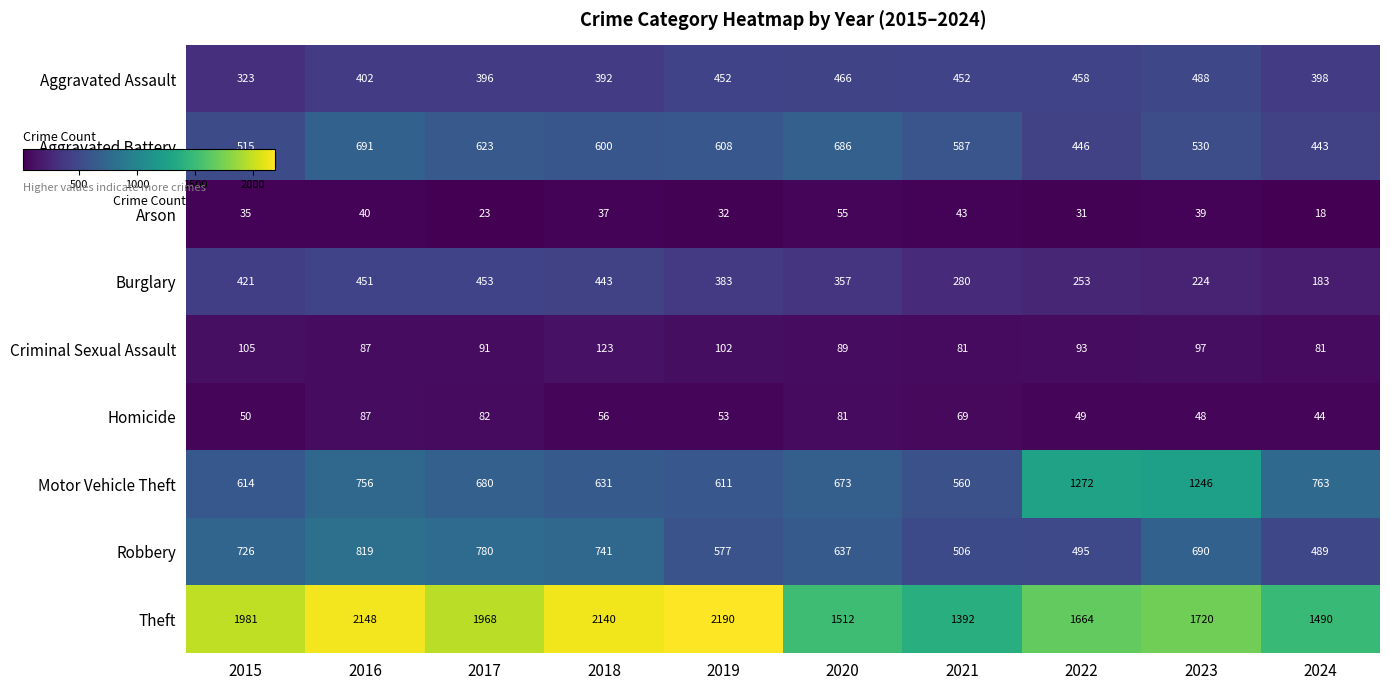

What is the spread (max minus min) of values at 2022?

1633